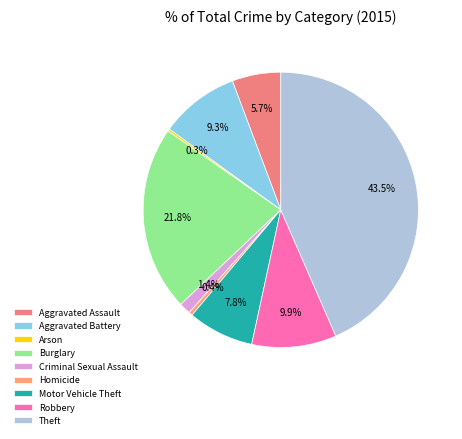

What is the largest slice in the pie chart?

Theft